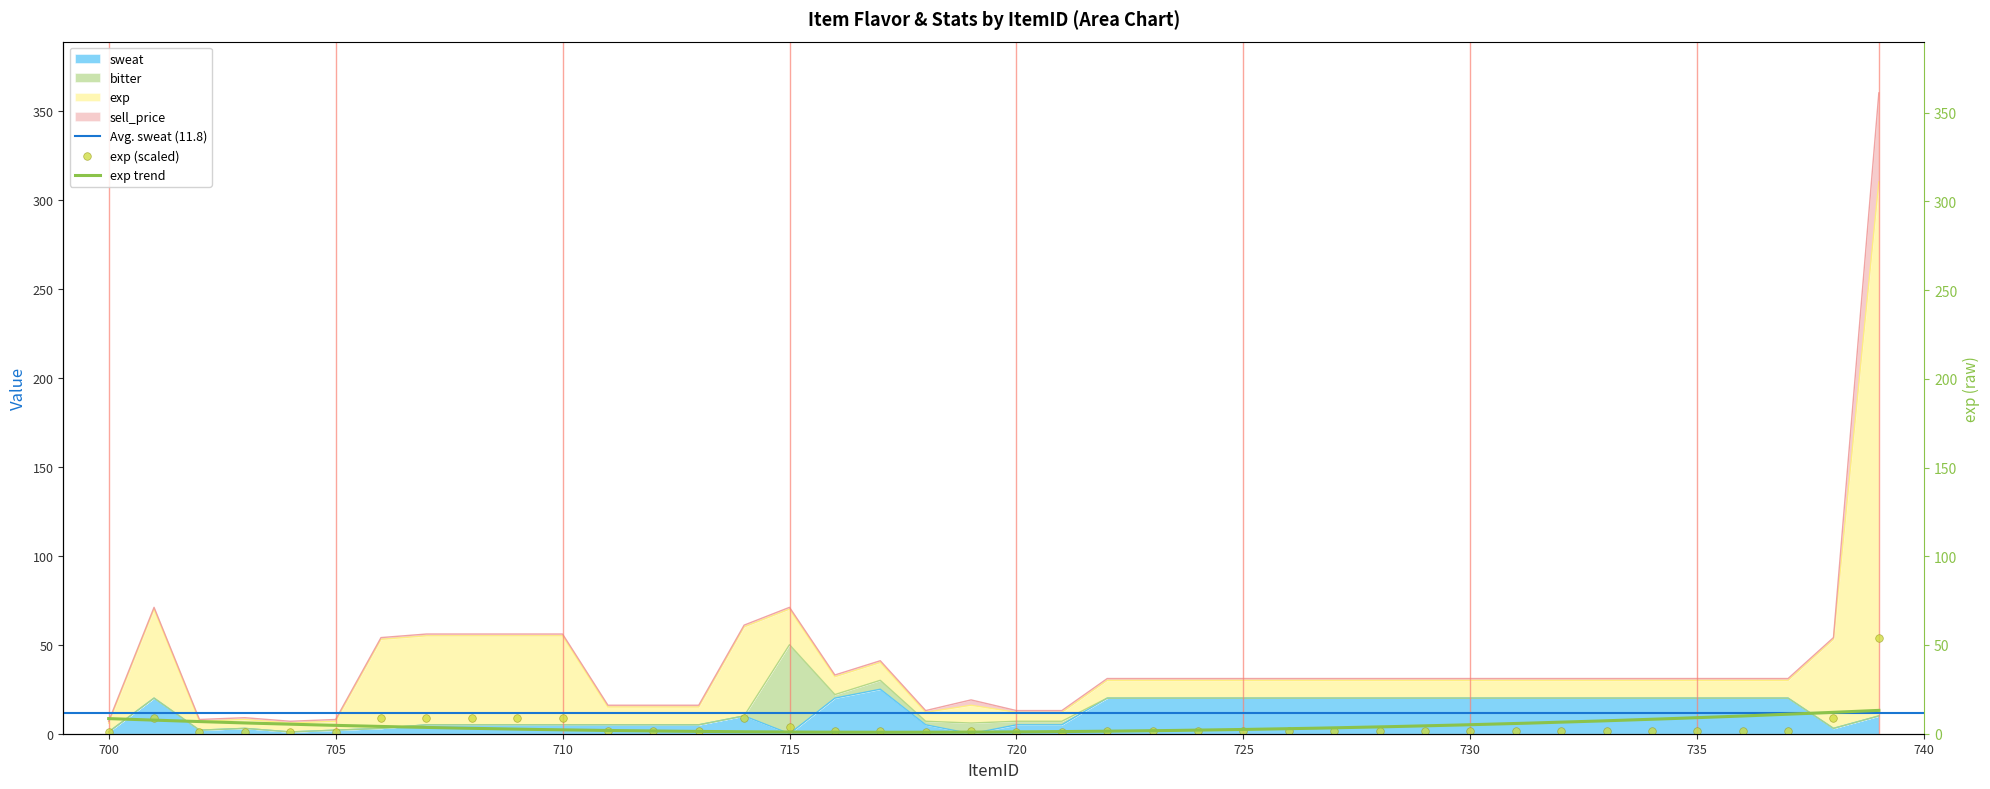

Which series contains the highest Y value?

exp